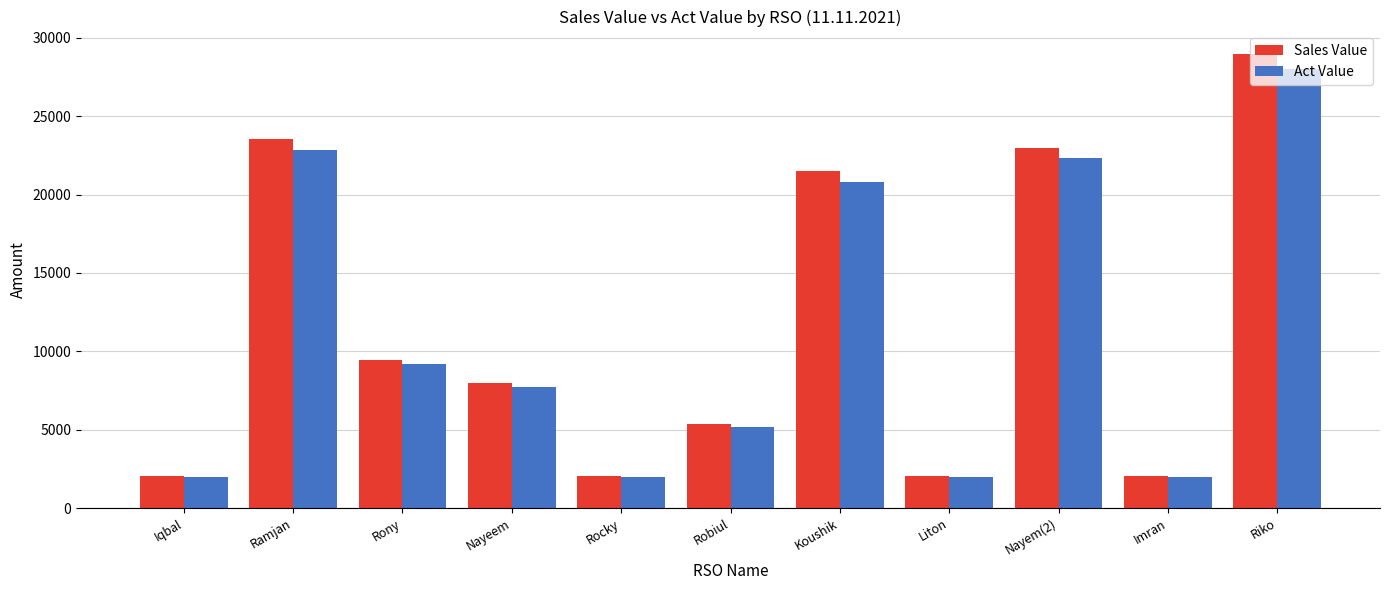

What is the label of the 8th bar from the left?

Liton